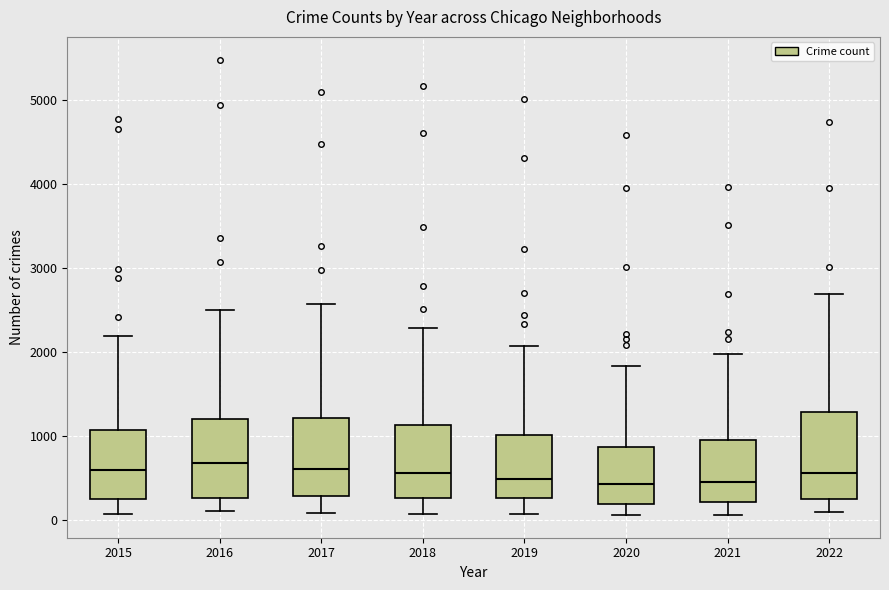

Where is the lower edge of the box at x = 2019 on the y-axis? The values are not printed on the chart, so give them approximately, as read against the axis.

300